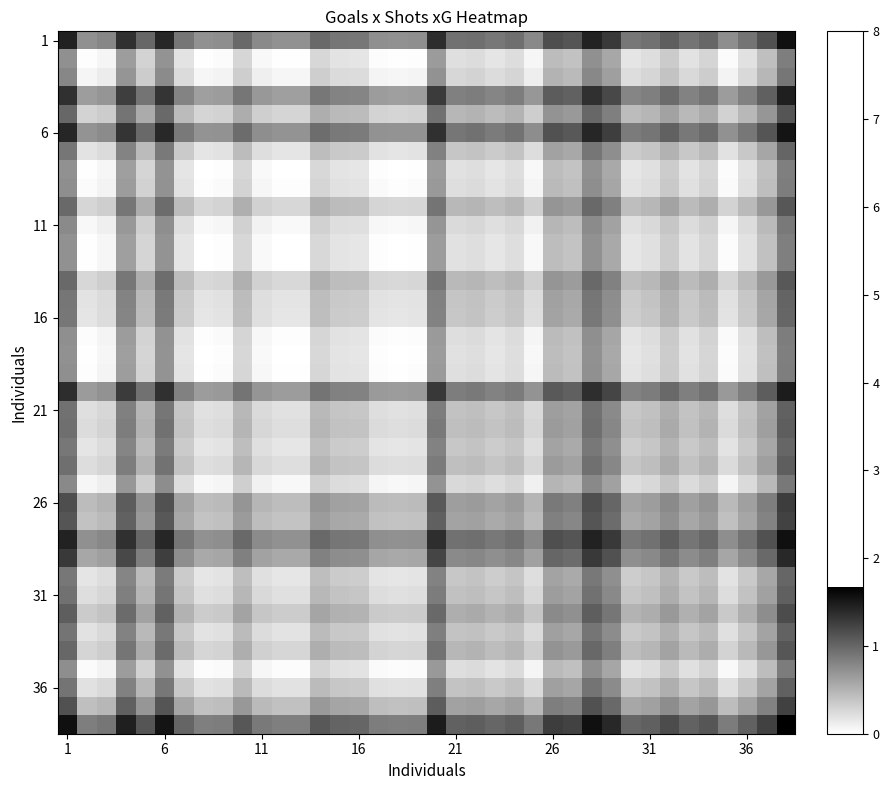

At how many categories does at least one series exceed 0?

38